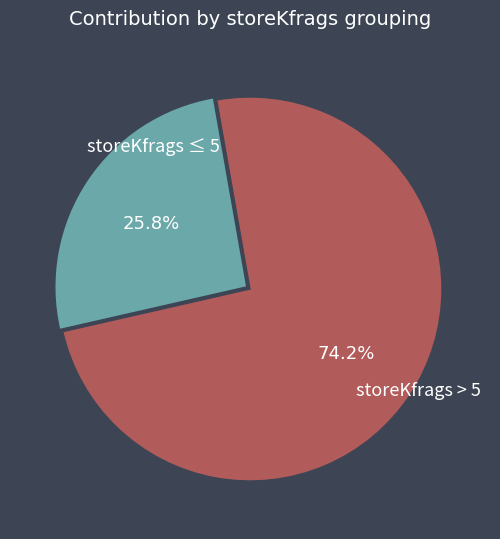

Is there a majority slice in this chart?

Yes